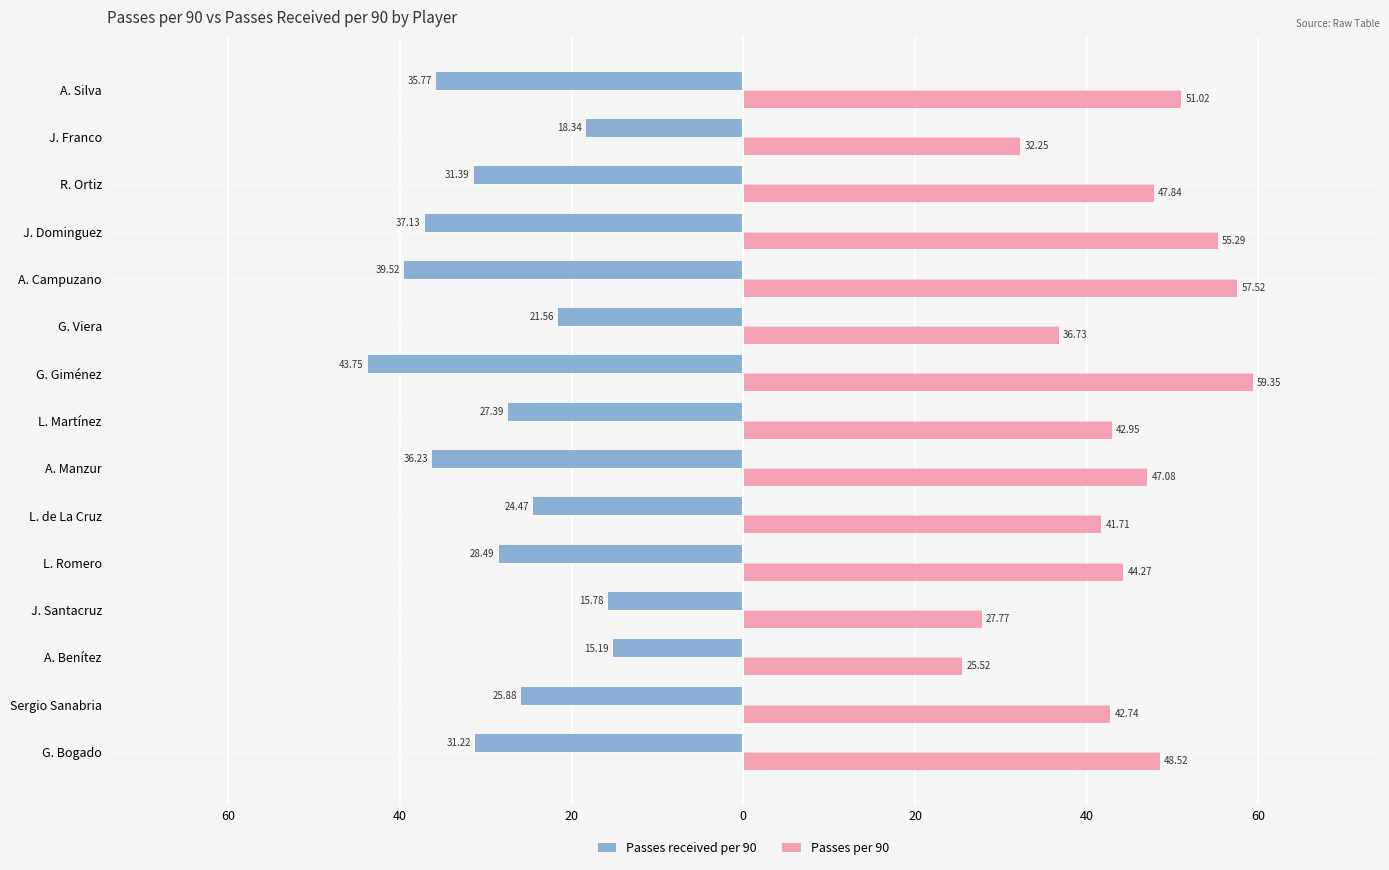

What are all the series names shown in the legend?

Passes received per 90, Passes per 90